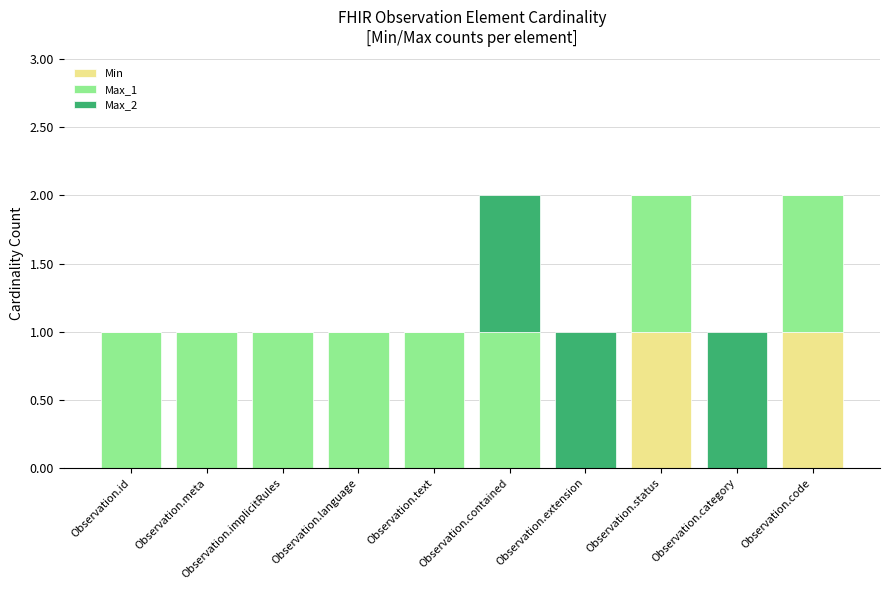

Are the bars horizontal?

No